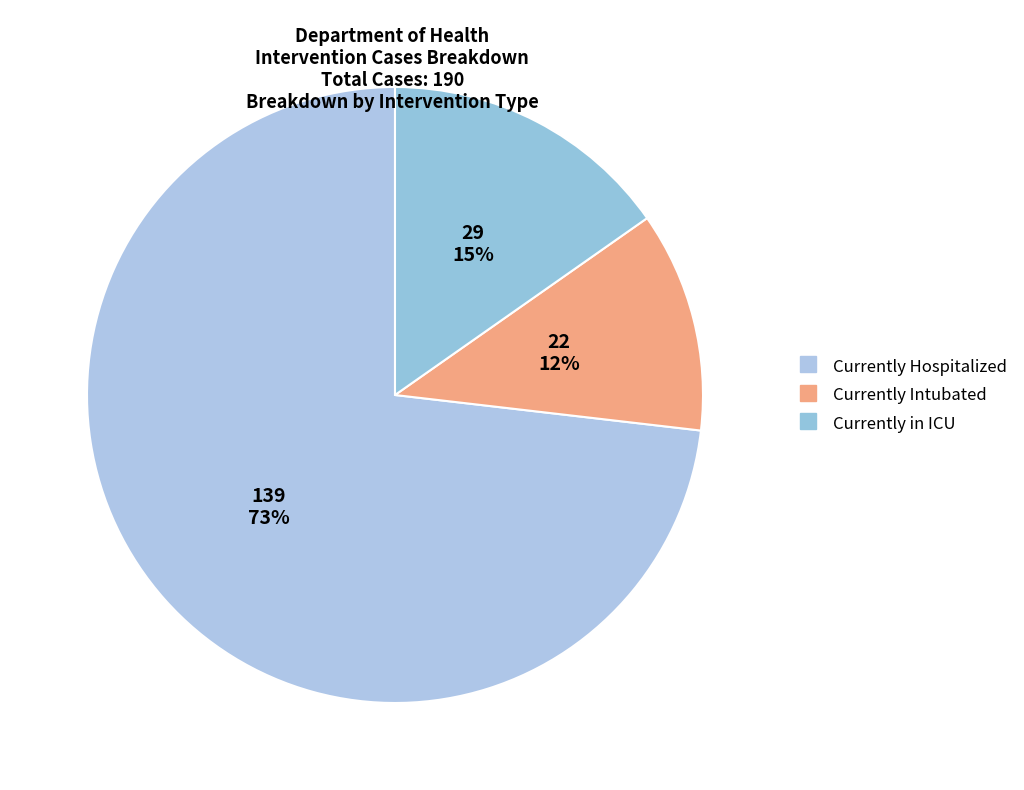

Count the number of slices in the pie.

3